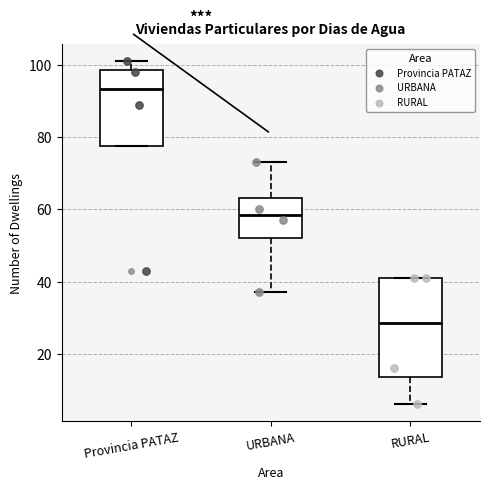

Reading left to right, read every box against the y-axis: the position of its median line, the range the box covers, and the ends of its whiskers. The values are not printed on the chart, so give them approximately, as read against the axis.

Provincia PATAZ: median 94, box 78 to 98, whiskers 78 to 102
URBANA: median 58, box 52 to 64, whiskers 38 to 74
RURAL: median 28, box 14 to 42, whiskers 6 to 42